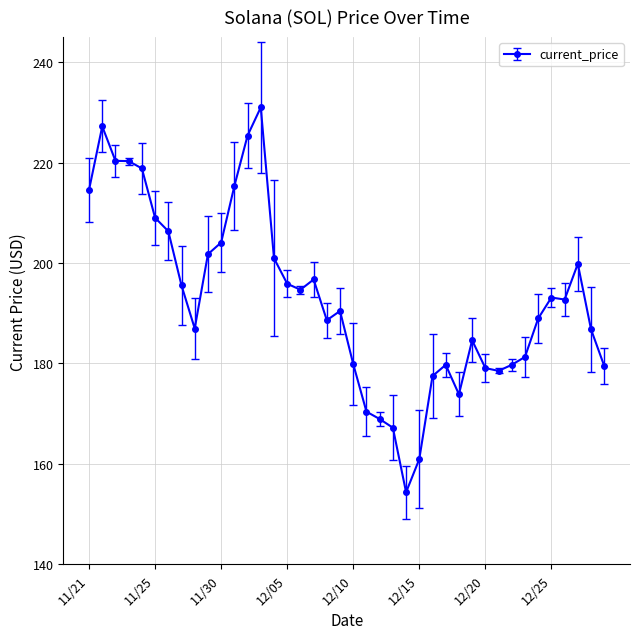

What is the value of the 7th point from the left?

206.3